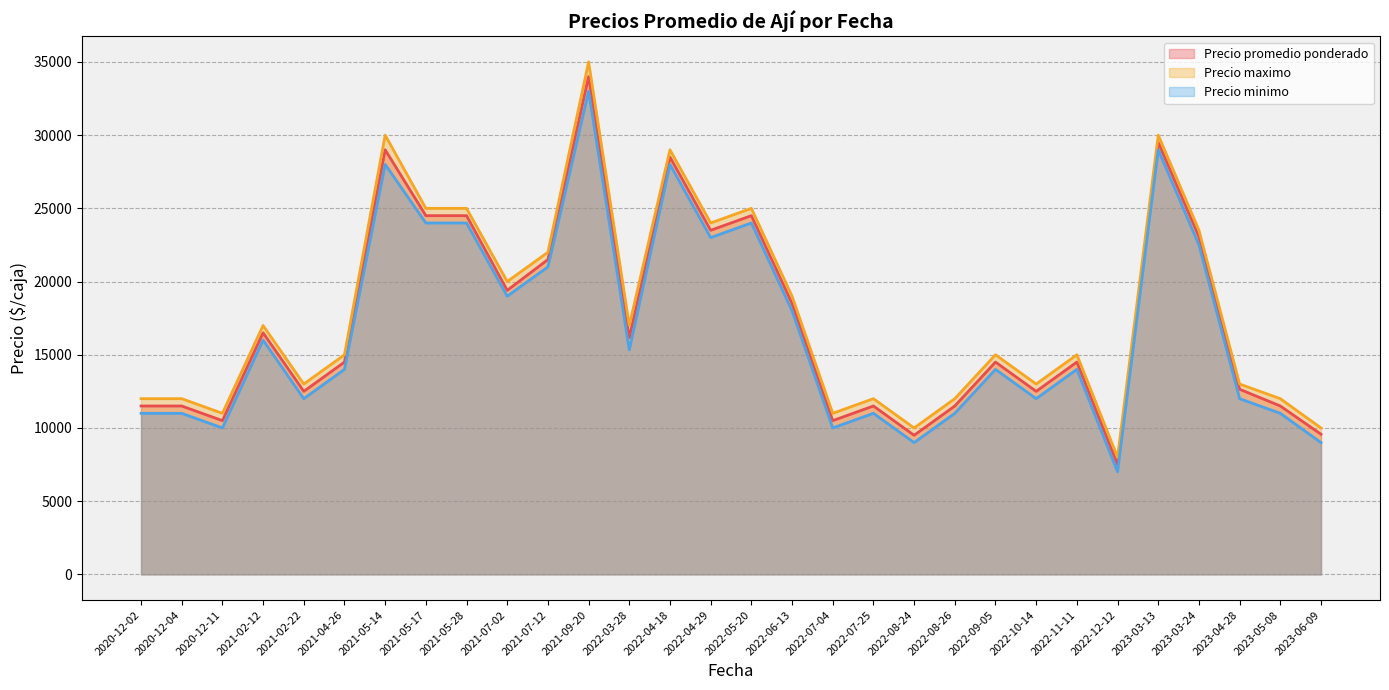

Which series has the widest spread of values?

Precio maximo